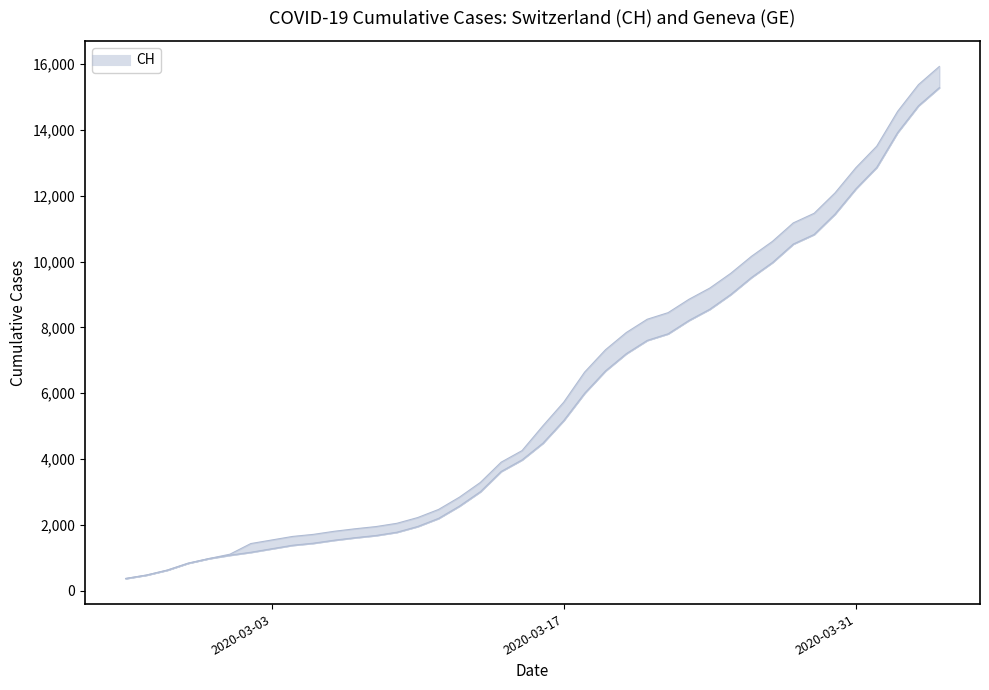

True or false: CH has a value of 4808 at 28.

False